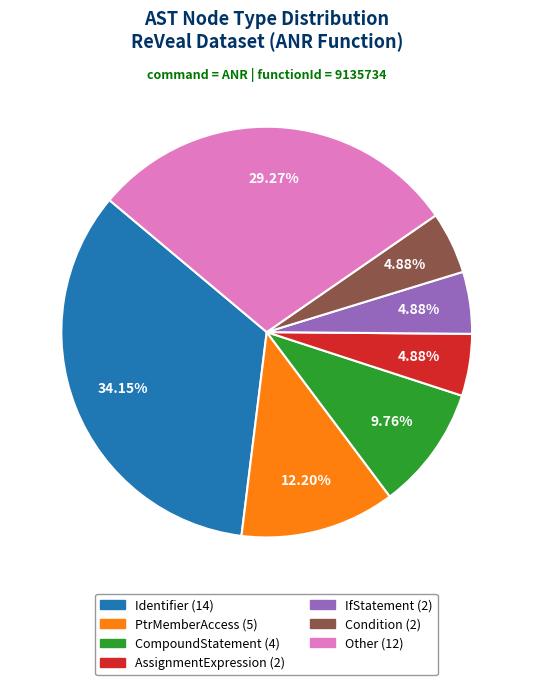

Is there a majority slice in this chart?

No